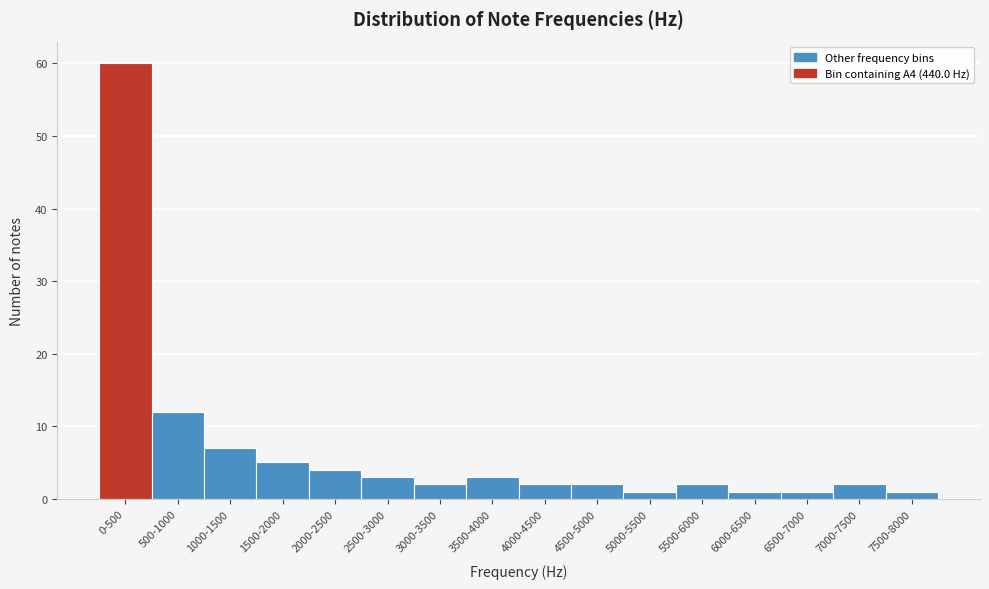

Reading left to right, list all the values displayed in this chart.

60	12	7	5	4	3	2	3	2	2	1	2	1	1	2	1